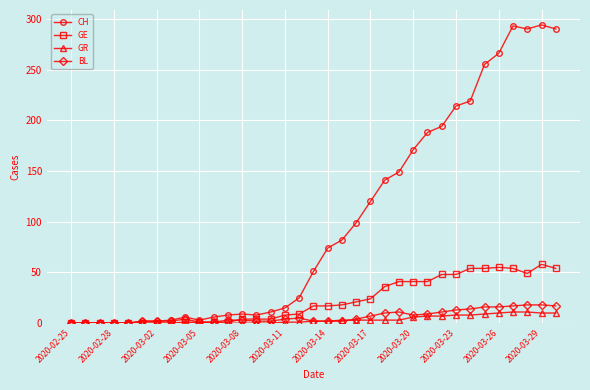

What is the highest value of the GE series?

58